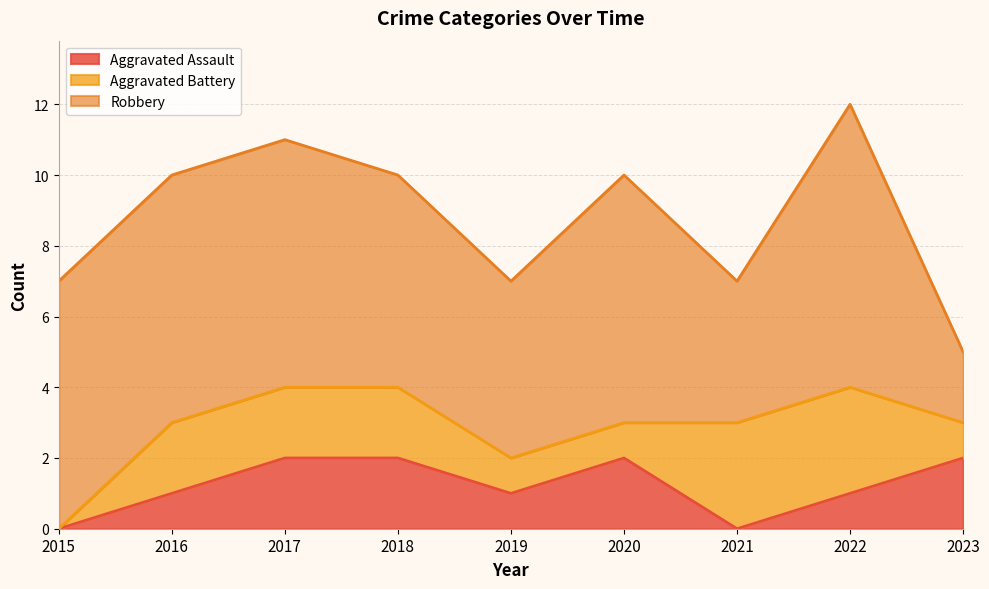

How many lines are shown in the chart?

3